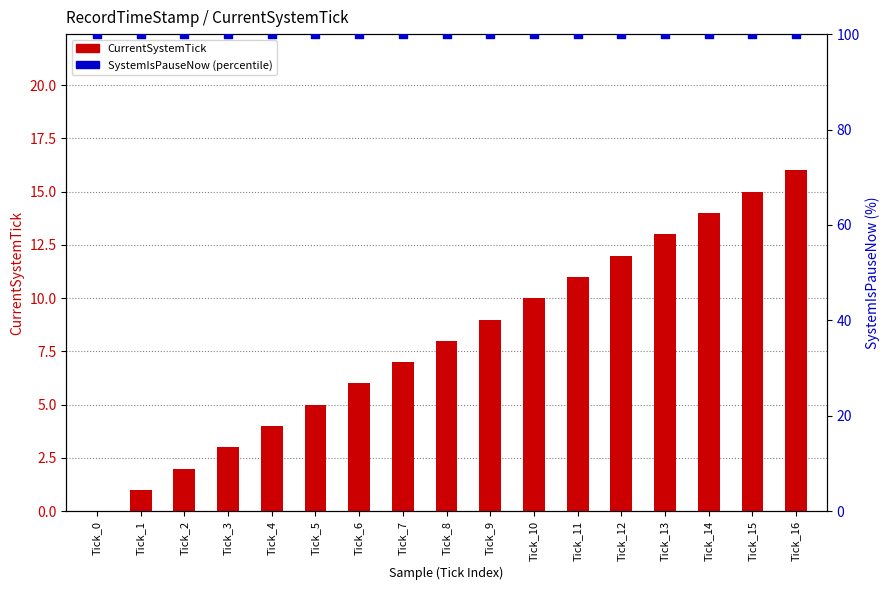

At how many categories does at least one series exceed 14?

17